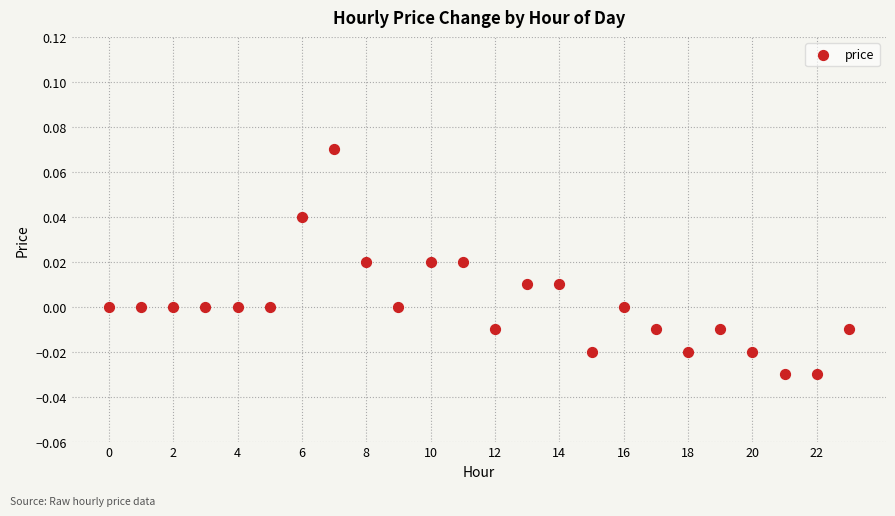

How many points are shown in the scatter plot?

24